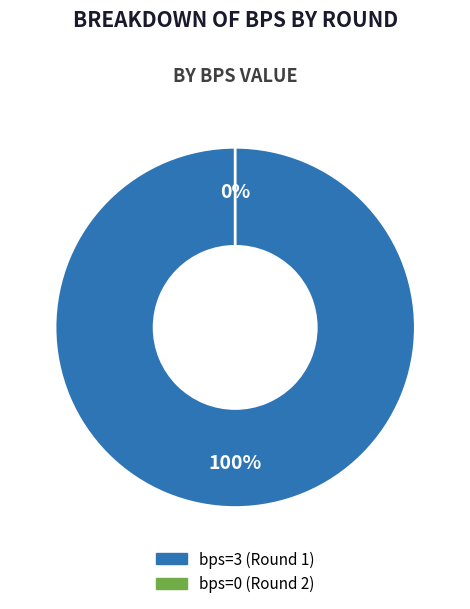

What is the smallest slice in the pie chart?

bps=0 (Round 2)